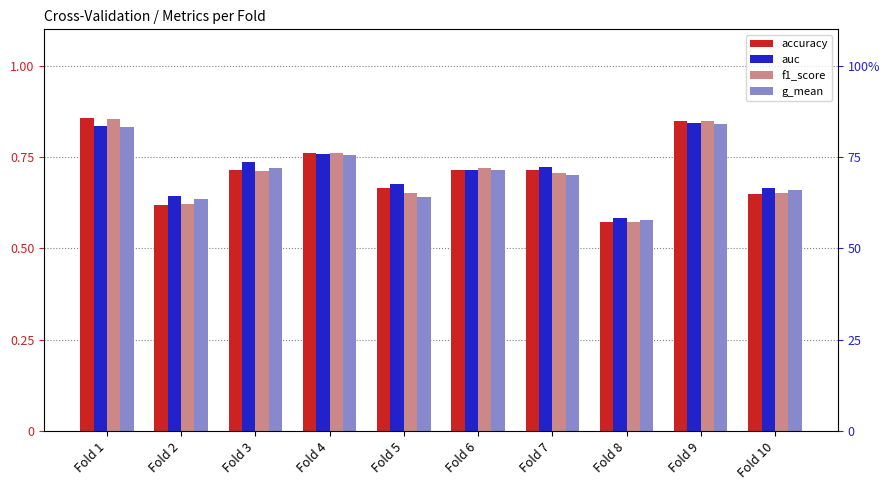

Is it true that auc equals 0.7 at Fold 10?

True